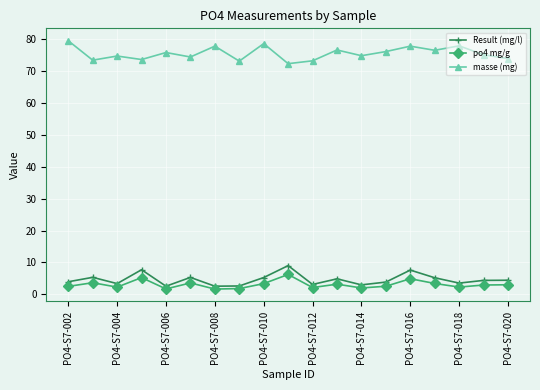

True or false: Result (mg/l) and po4 mg/g intersect in this chart.

False